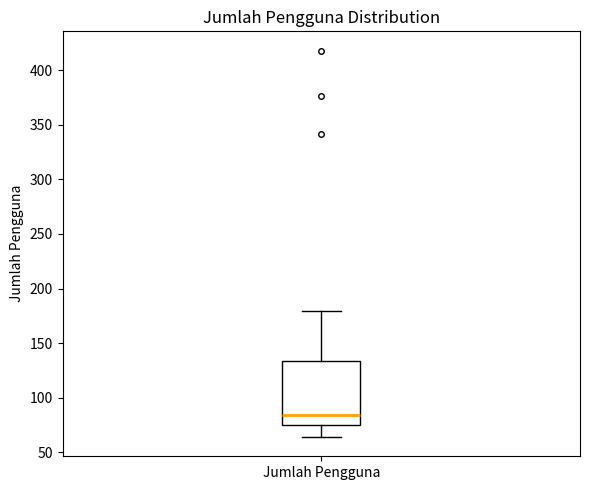

Read this box plot against the y-axis: the position of the median line, the range covered by the box, and the ends of both whiskers. The values are not printed on the chart, so give them approximately, as read against the axis.

median 85, box 75 to 135, whiskers 65 to 180